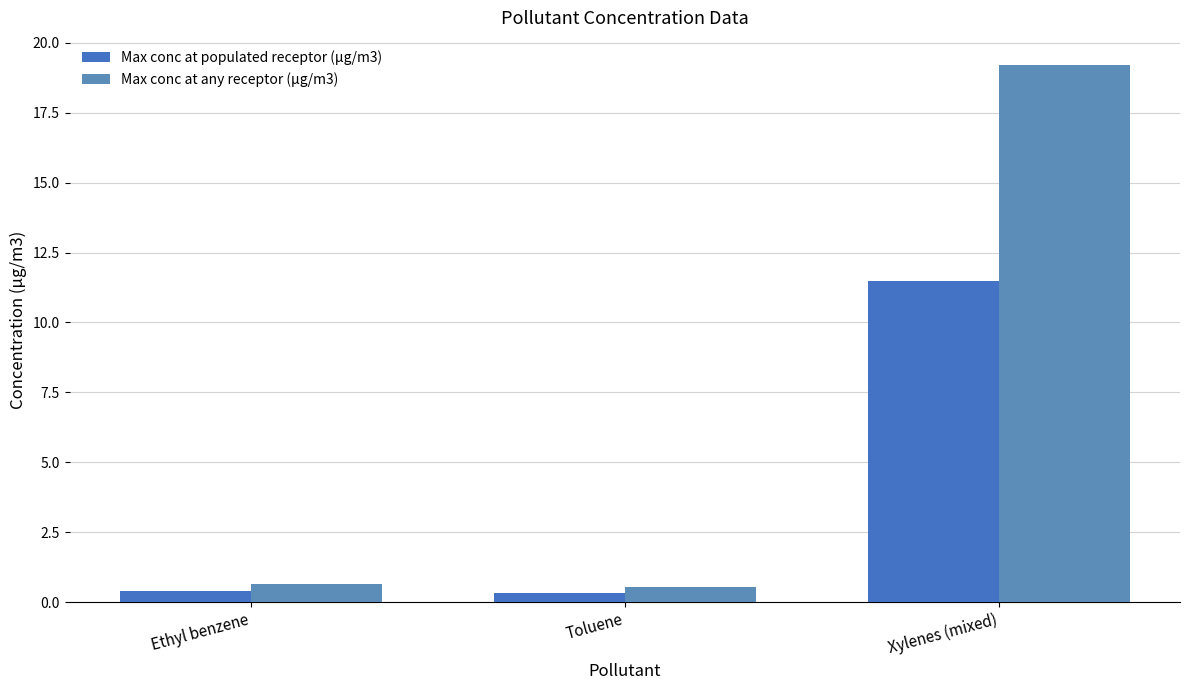

What position from the left is Ethyl benzene?

1